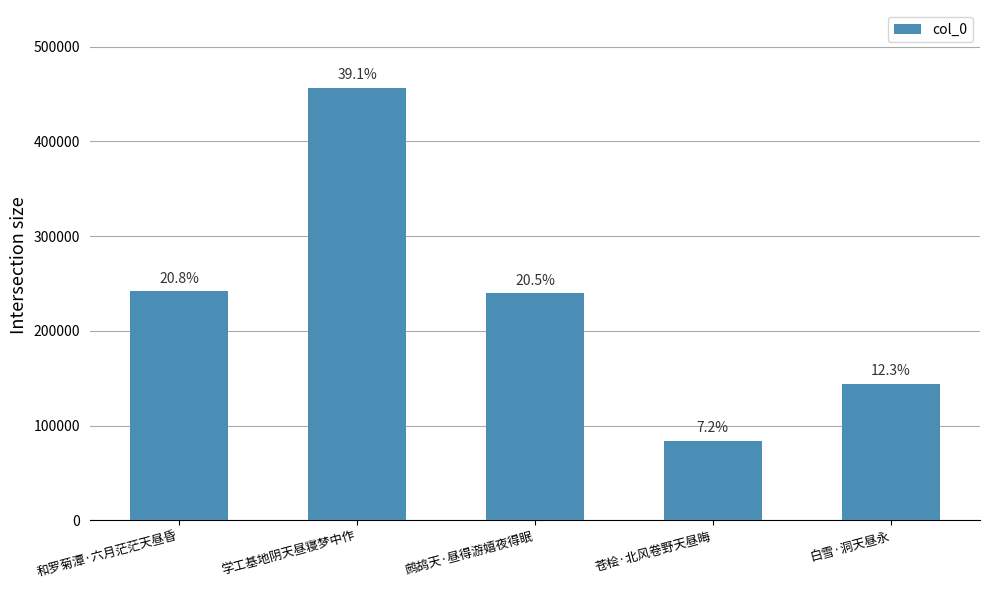

How many bars are there in total?

5